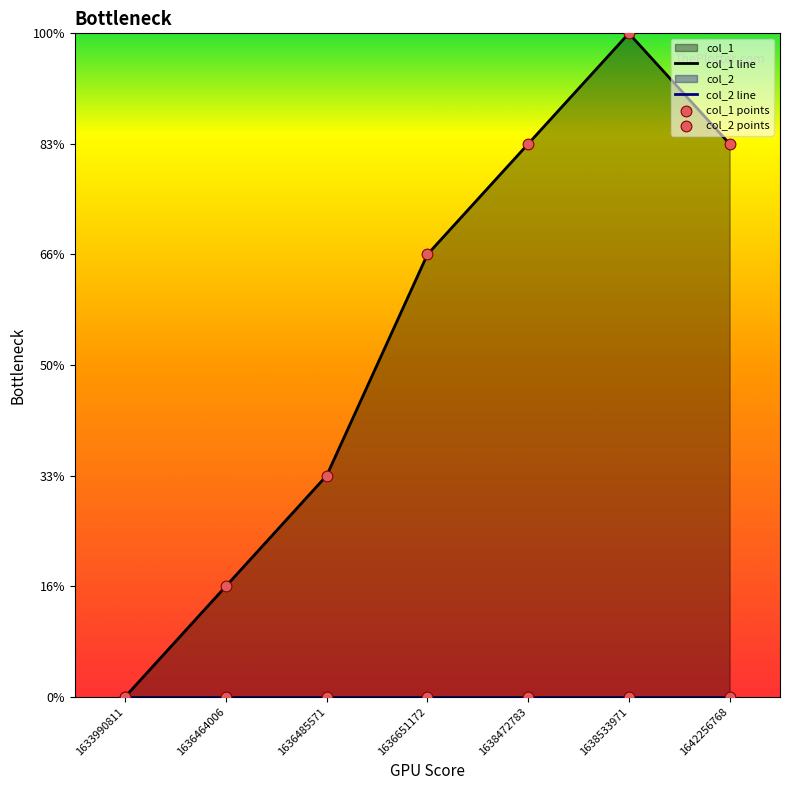

Which series has the largest total across all categories?

col_1 line